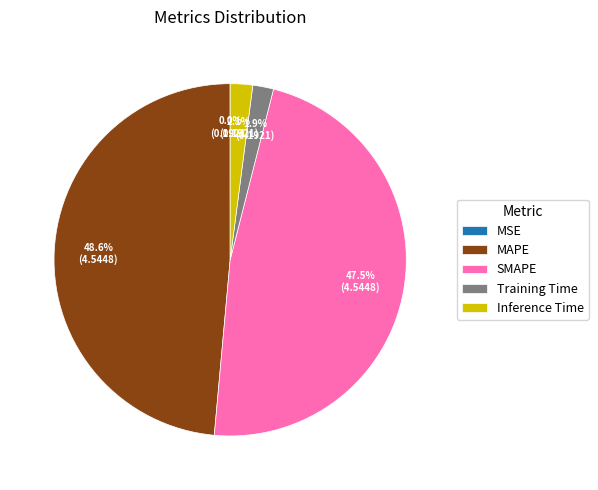

Is the sum of Inference Time and Training Time greater than half?

No